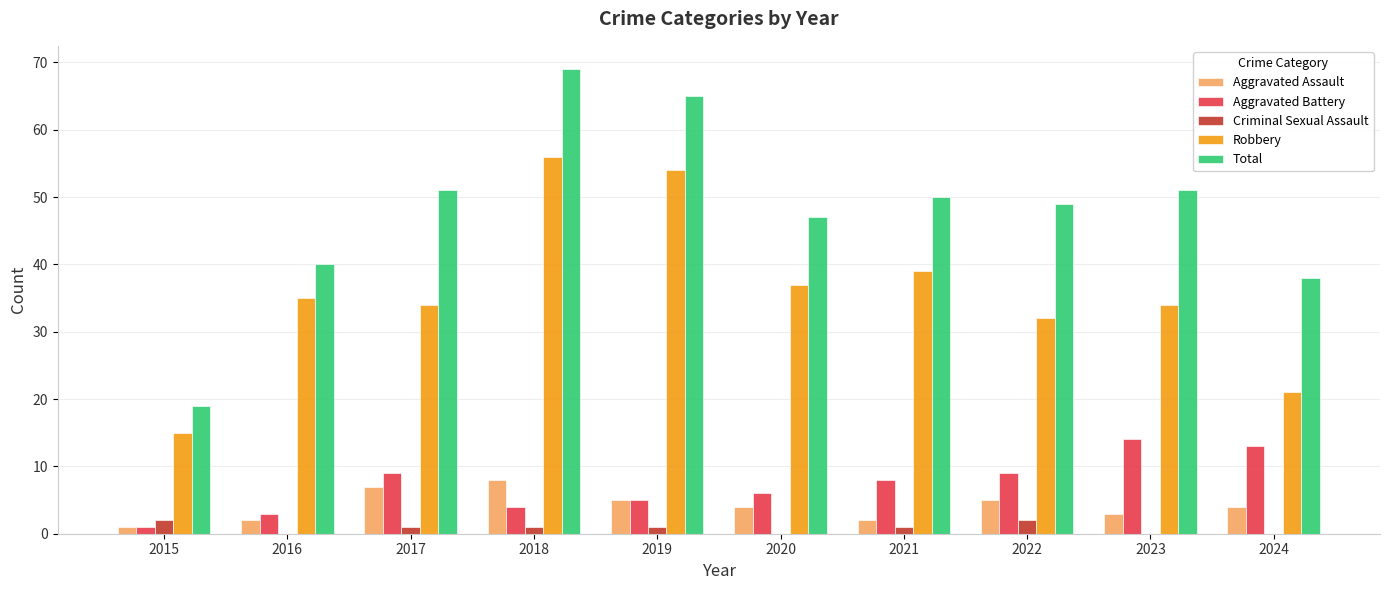

Is the value of Total at 2023 greater than the value of Robbery at 2022?

Yes